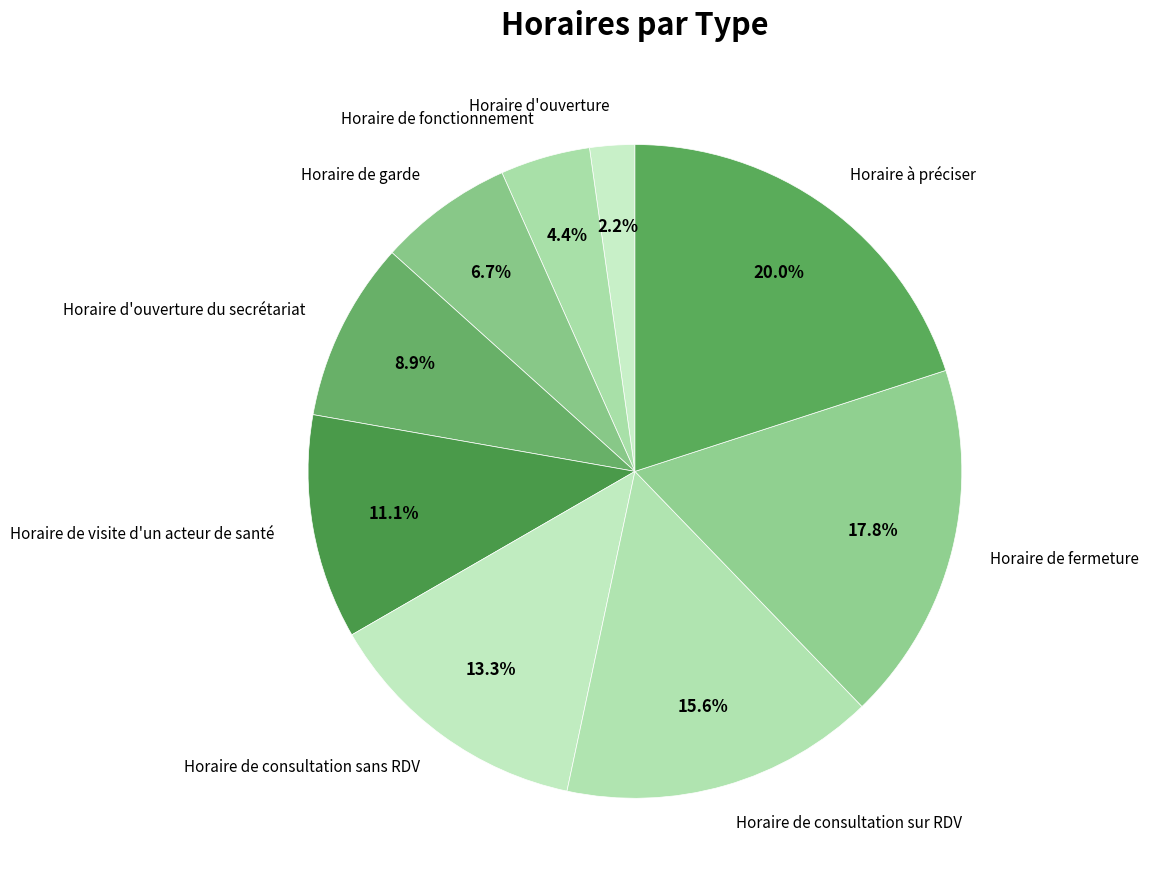

To the nearest percent, what is the combined percentage of Horaire d'ouverture and Horaire de consultation sur RDV?

18%